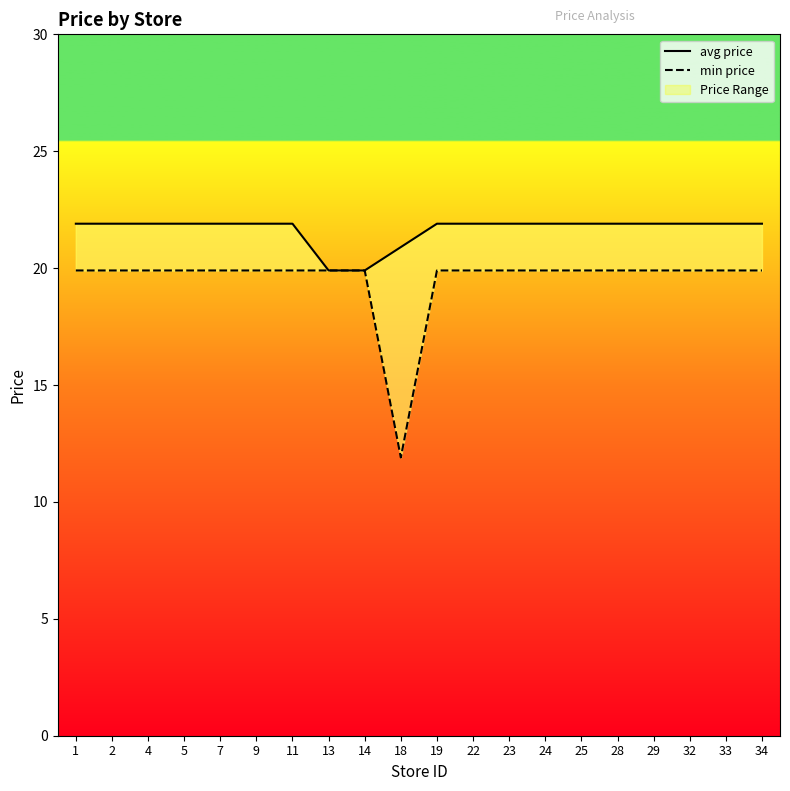

What is the value of the avg price point at the 3rd from the left?

21.9